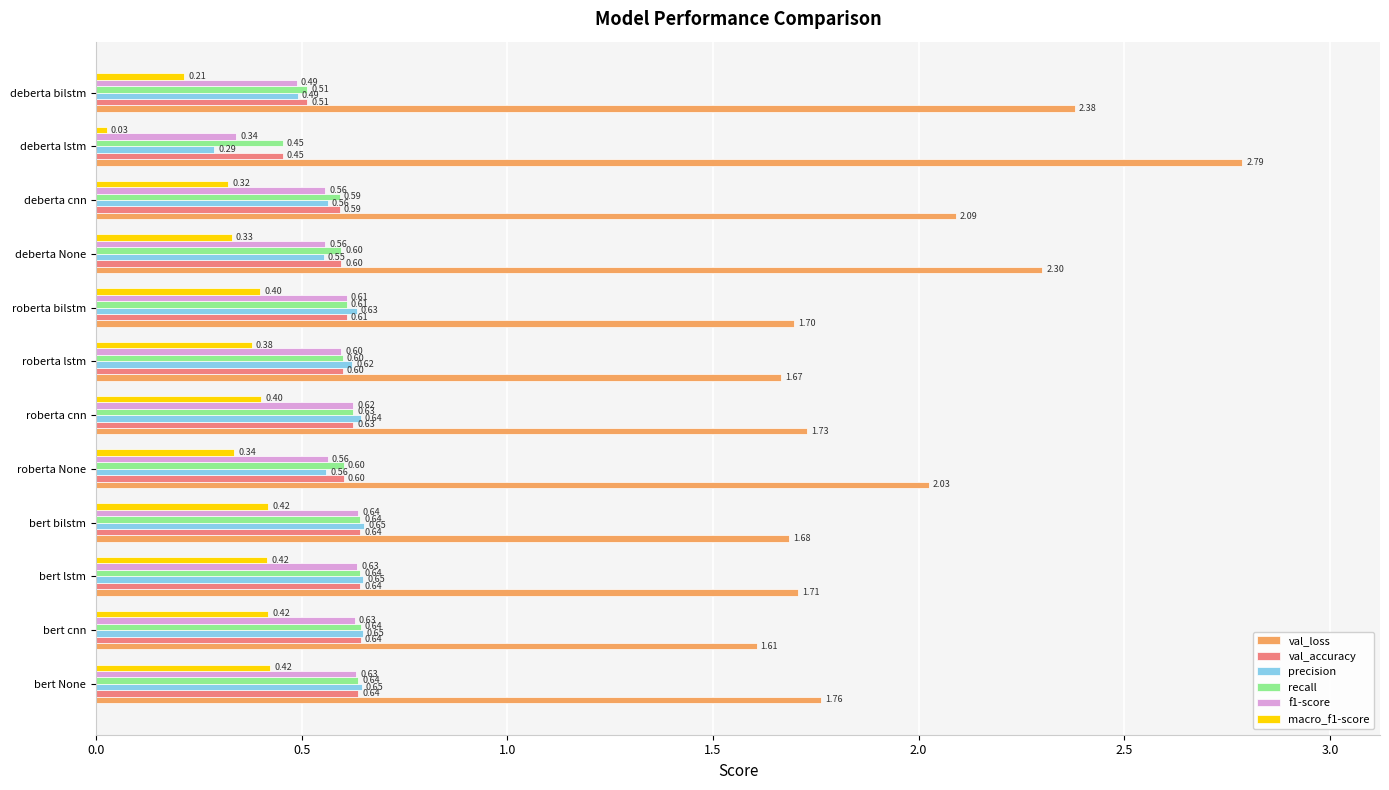

At how many categories does at least one series exceed 1?

12